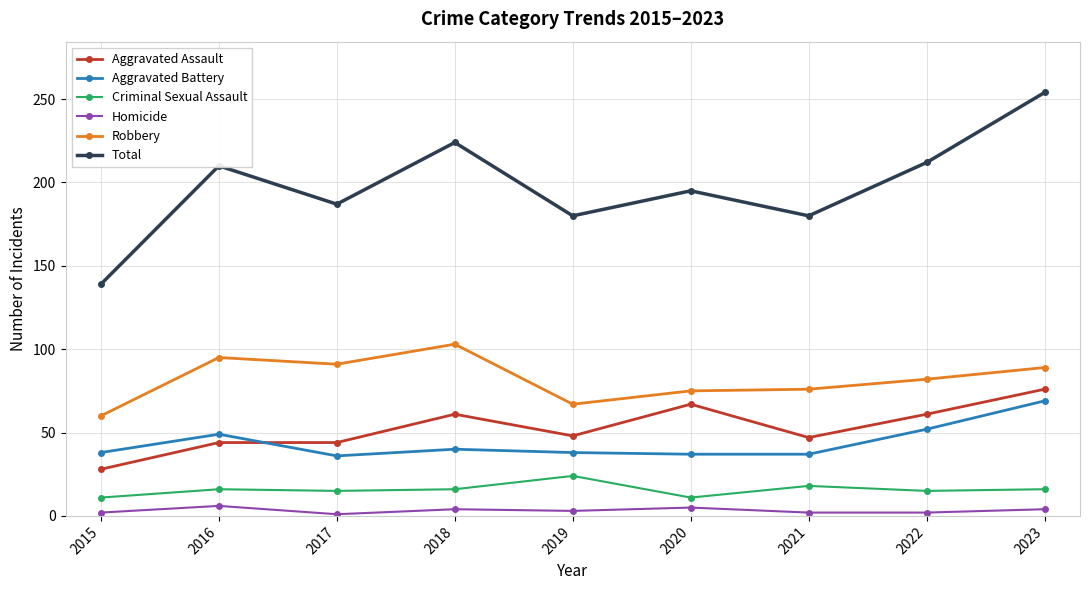

True or false: Total and Criminal Sexual Assault cross at least once.

False